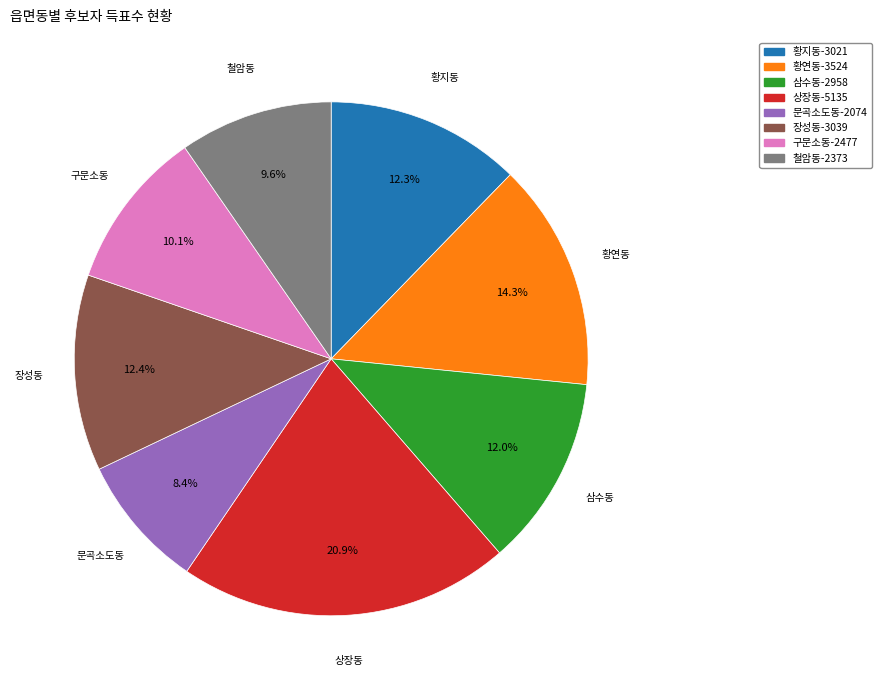

Combined, what portion of the pie is 삼수동 and 장성동?

24.4%